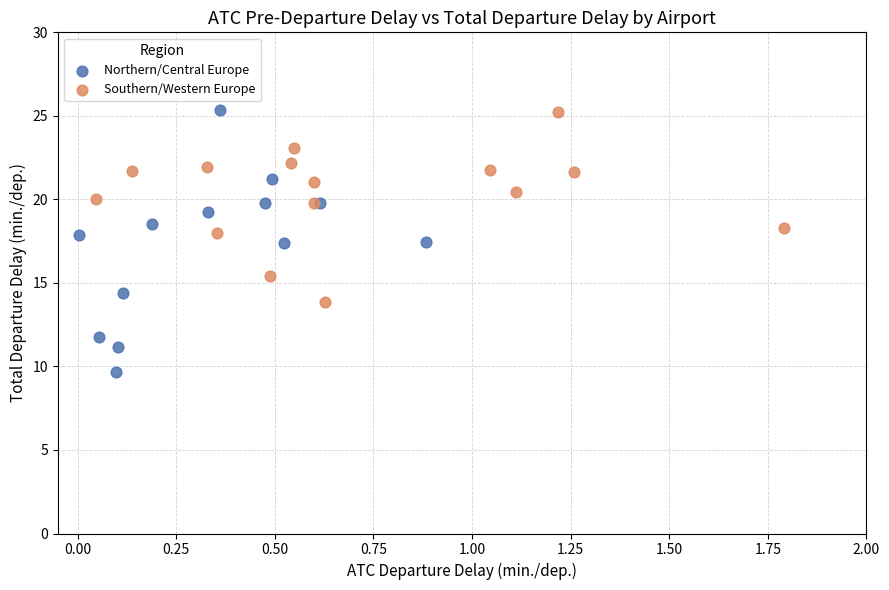

Which series contains the lowest Y value?

Northern/Central Europe